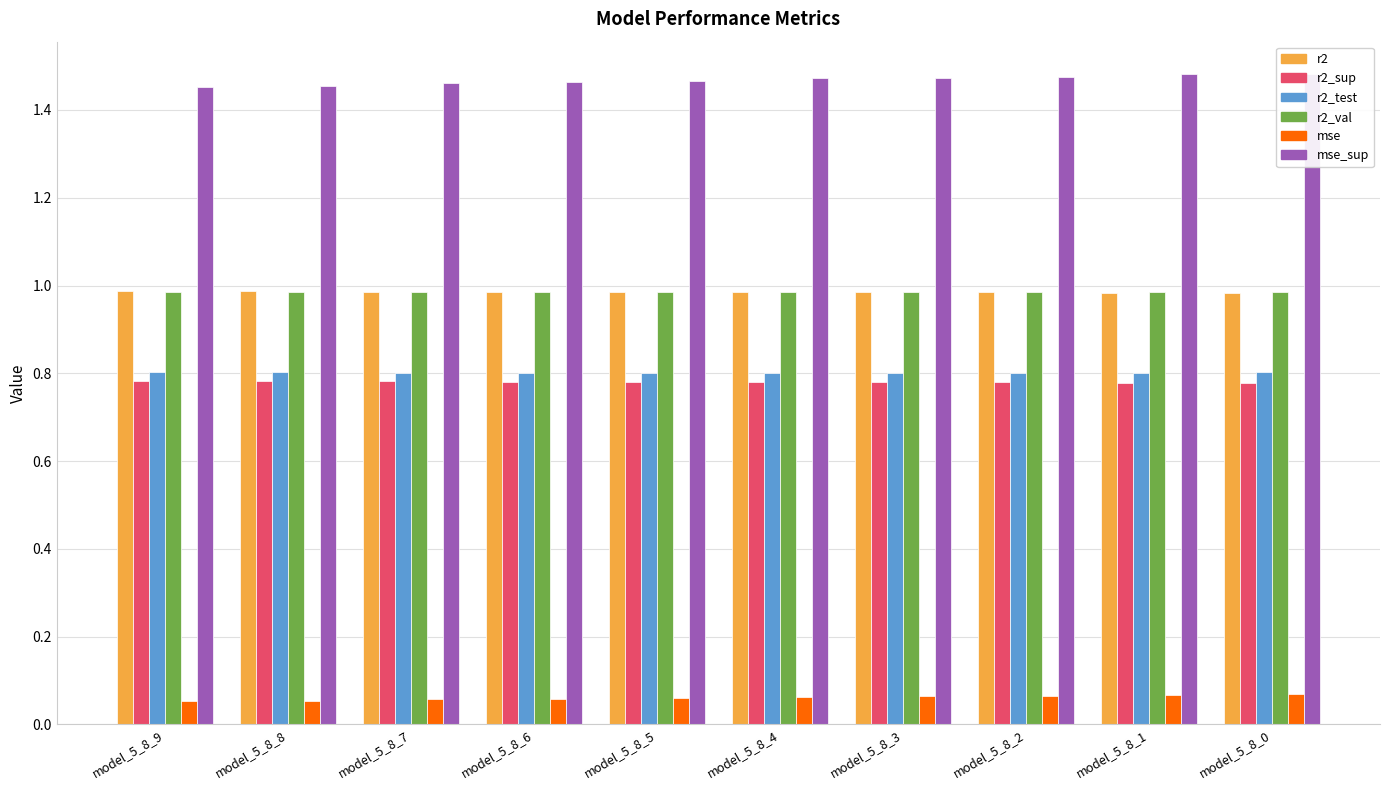

Rank the series by their maximum value, from lowest to highest.

mse, r2_sup, r2_test, r2_val, r2, mse_sup